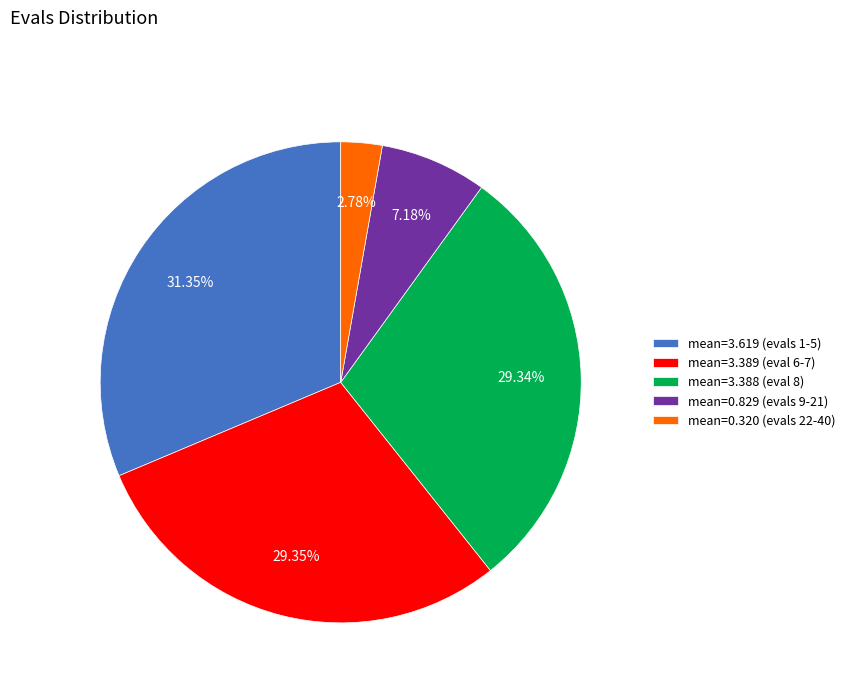

Which slice is the largest?

mean=3.619 (evals 1-5)